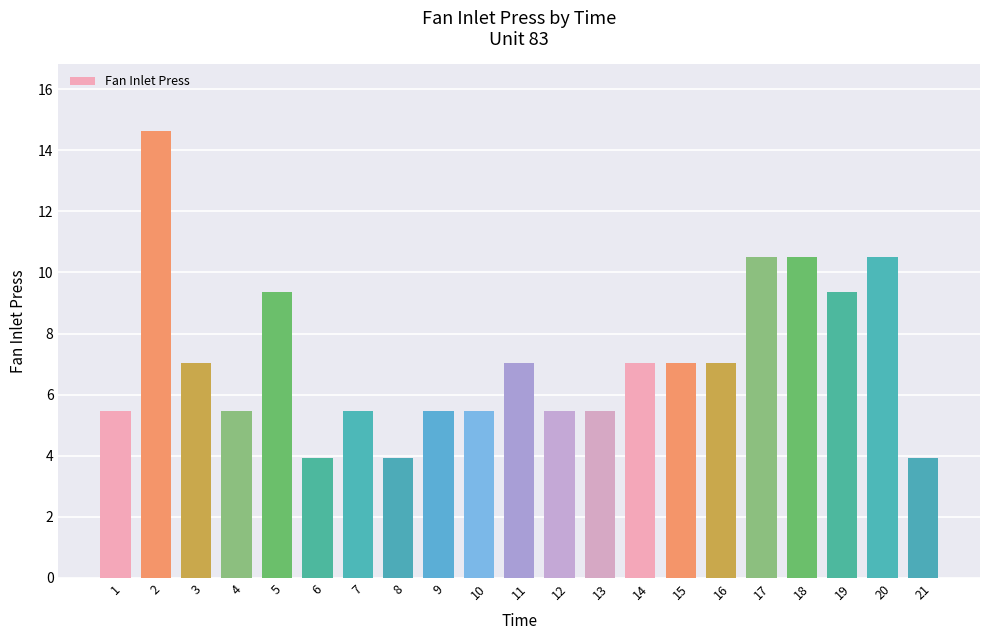

The chart shows a value of 10.5 at 17. True or false?

True